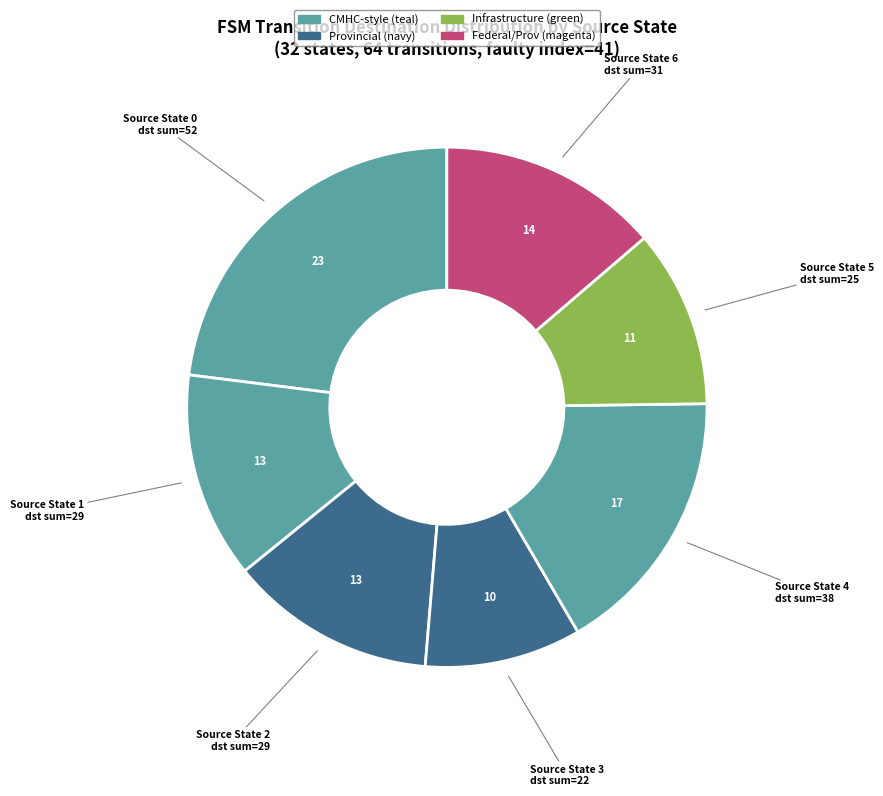

Which category has the biggest portion of the pie?

Source State 0